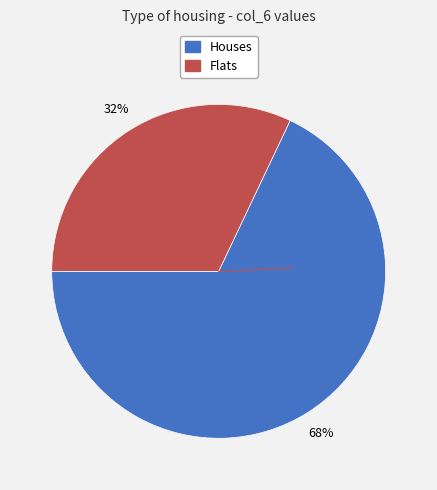

Is there any slice that represents more than half of the pie?

Yes